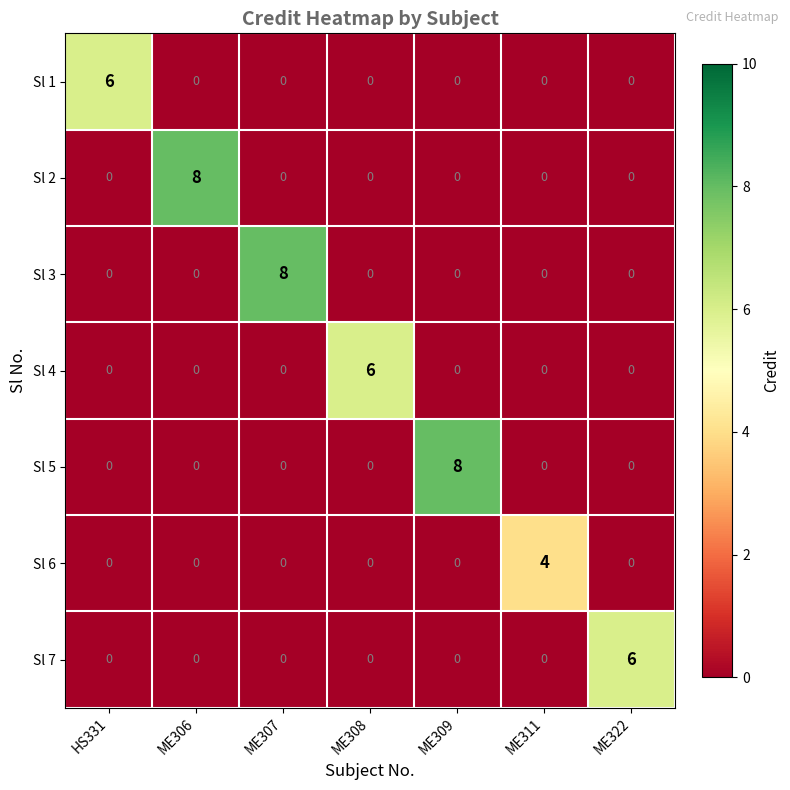

Count the Sl 1 values in the range 0 to 1.

6